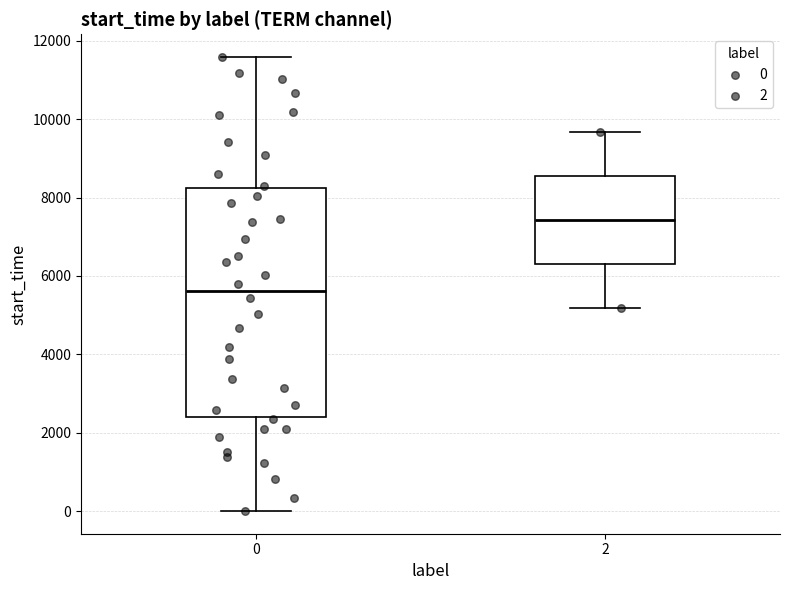

Reading left to right, transcribe this box plot: for each box, give where its median line is, the range the box spans, and where its two whiskers end, as read against the y-axis. The values are not printed on the chart, so give them approximately, as read against the axis.

0: median 5600, box 2400 to 8200, whiskers 0 to 11600
2: median 7400, box 6400 to 8600, whiskers 5200 to 9600